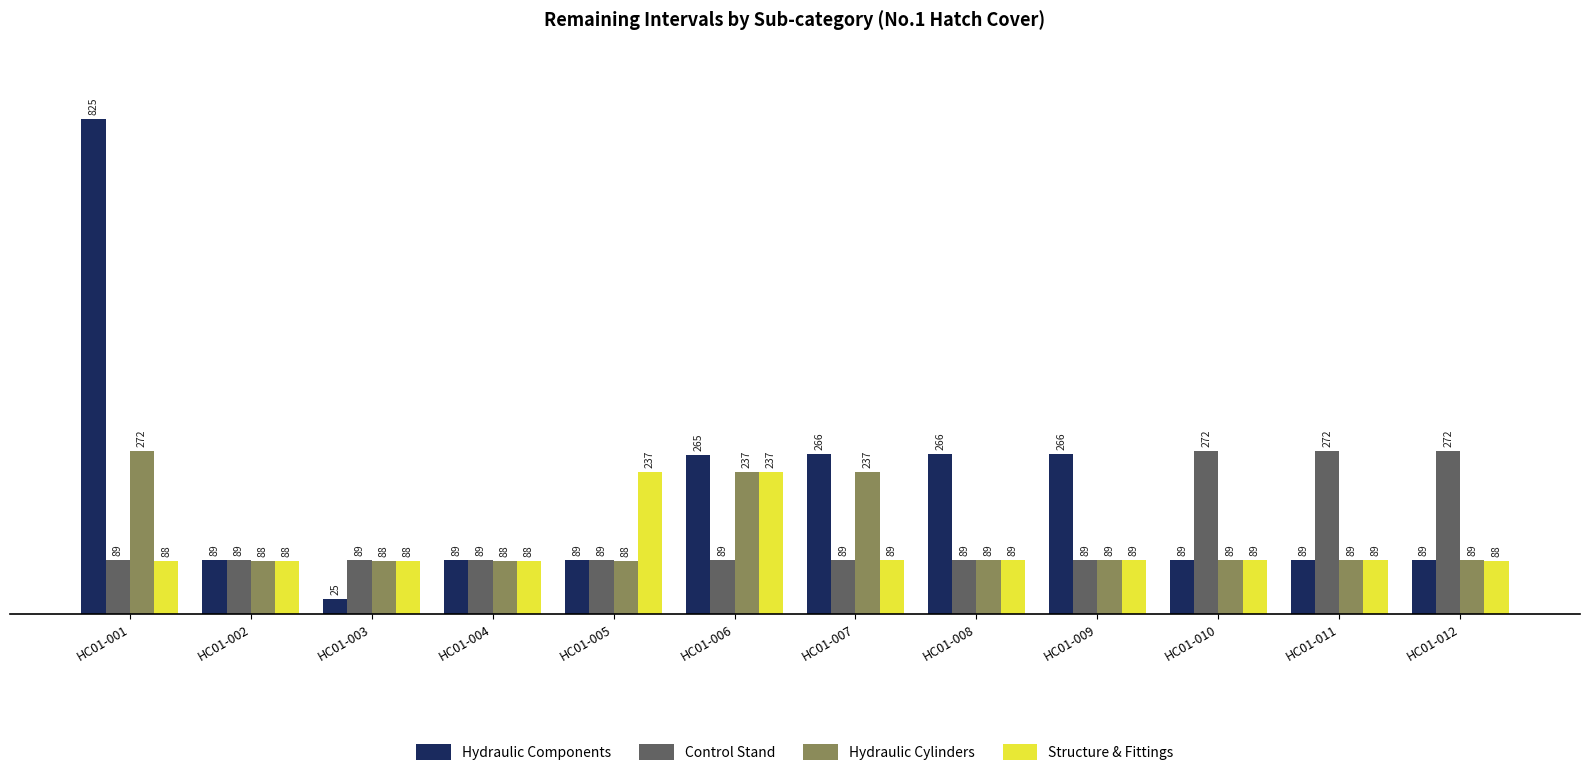

Reading left to right, transcribe all the data shown in this chart.

Hydraulic Components: HC01-001=825	HC01-002=89	HC01-003=25	HC01-004=89	HC01-005=89	HC01-006=265	HC01-007=266	HC01-008=266	HC01-009=266	HC01-010=89	HC01-011=89	HC01-012=89
Control Stand: HC01-001=89	HC01-002=89	HC01-003=89	HC01-004=89	HC01-005=89	HC01-006=89	HC01-007=89	HC01-008=89	HC01-009=89	HC01-010=272	HC01-011=272	HC01-012=272
Hydraulic Cylinders: HC01-001=272	HC01-002=88	HC01-003=88	HC01-004=88	HC01-005=88	HC01-006=237	HC01-007=237	HC01-008=89	HC01-009=89	HC01-010=89	HC01-011=89	HC01-012=89
Structure & Fittings: HC01-001=88	HC01-002=88	HC01-003=88	HC01-004=88	HC01-005=237	HC01-006=237	HC01-007=89	HC01-008=89	HC01-009=89	HC01-010=89	HC01-011=89	HC01-012=88